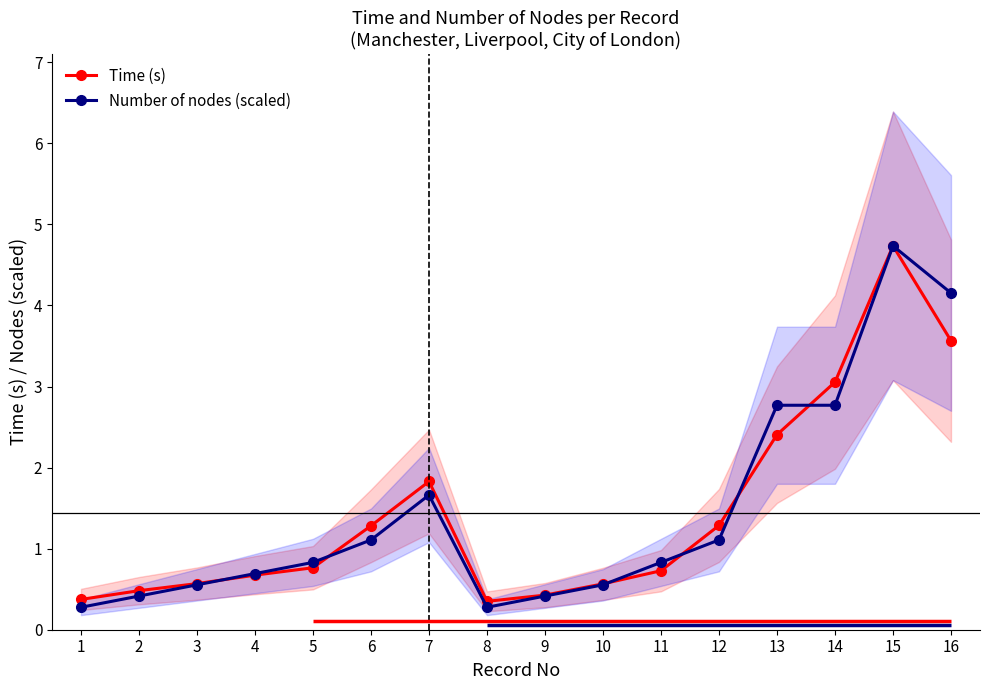

Reading left to right, extract all data points from this chart.

Time (s): 0.4	0.5	0.6	0.7	0.8	1.3	1.8	0.4	0.4	0.6	0.7	1.3	2.4	3.1	4.7	3.6
Number of nodes (scaled): 0.3	0.4	0.6	0.7	0.8	1.1	1.7	0.3	0.4	0.6	0.8	1.1	2.8	2.8	4.7	4.2